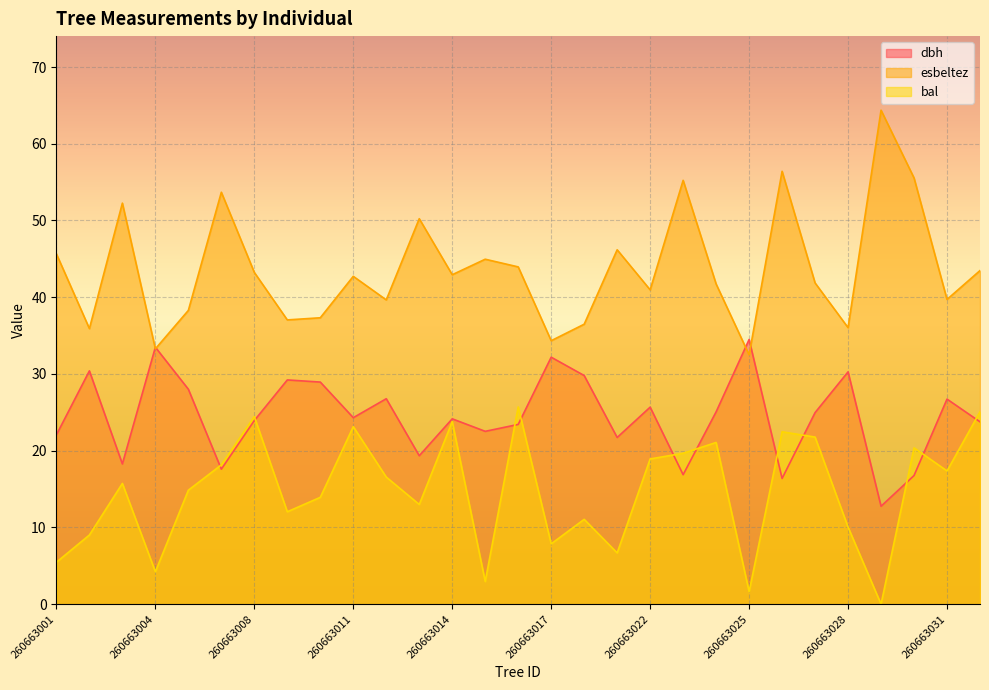

Rank the categories by bal value from highest to lowest.

260663016, 260663032, 260663008, 260663014, 260663011, 260663026, 260663027, 260663024, 260663030, 260663023, 260663022, 260663007, 260663031, 260663012, 260663003, 260663006, 260663010, 260663013, 260663009, 260663018, 260663028, 260663002, 260663017, 260663021, 260663001, 260663004, 260663015, 260663025, 260663029